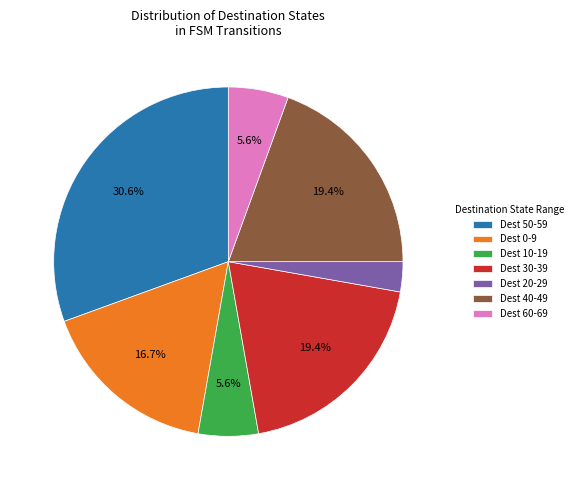

Does any single category account for the majority?

No